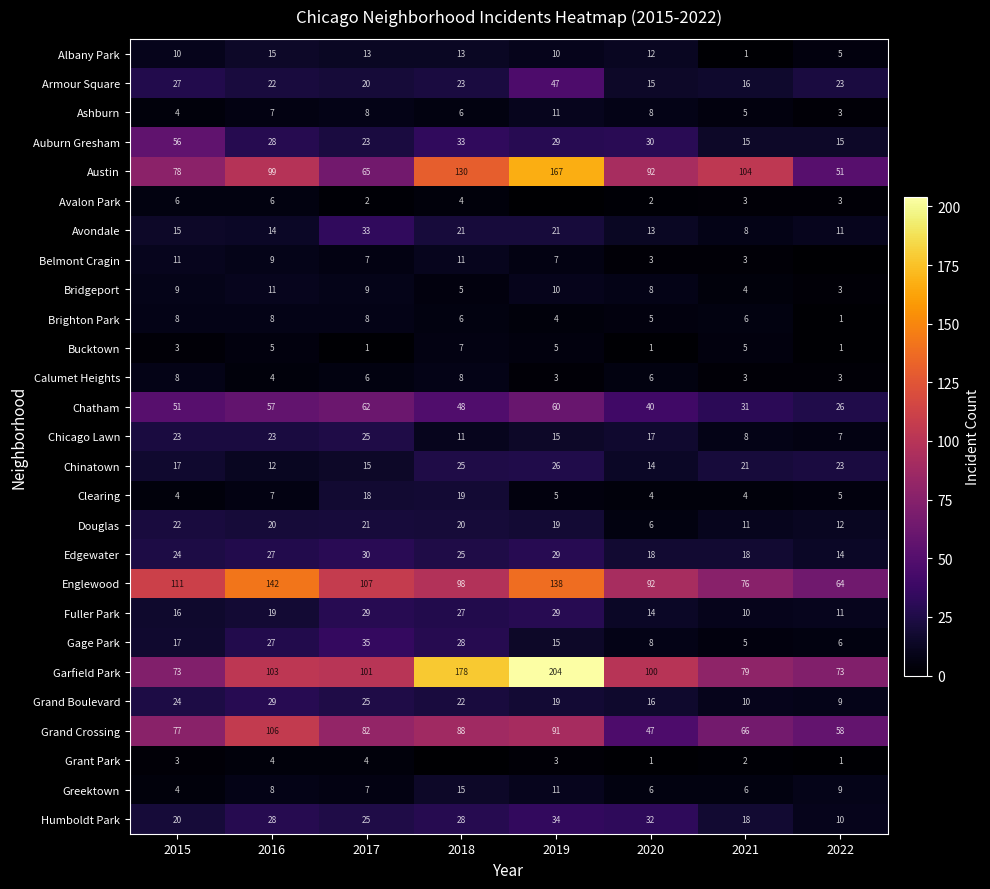

The Ashburn series shows 10 at 2017. True or false?

False